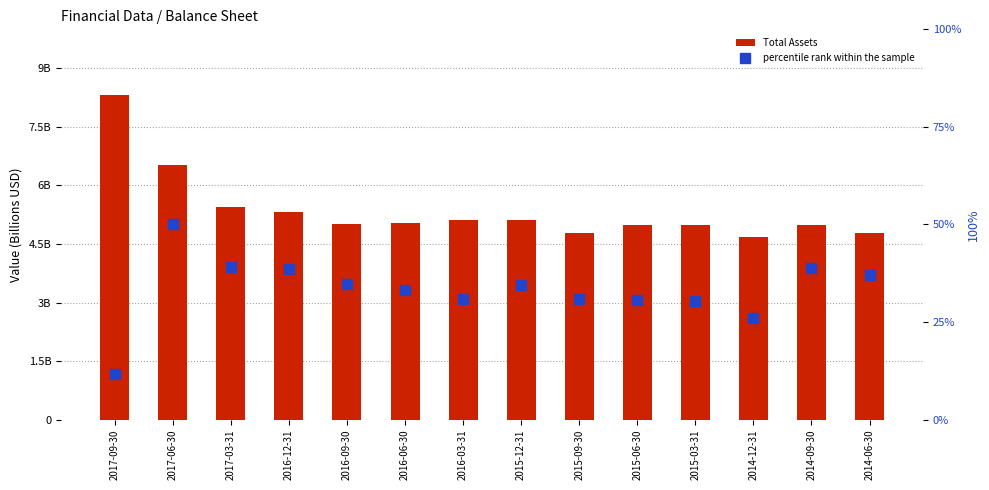

Reading left to right, extract all data points from this chart.

Total Assets: 2017-09-30=8.3	2017-06-30=6.5	2017-03-31=5.4	2016-12-31=5.3	2016-09-30=5.0	2016-06-30=5.0	2016-03-31=5.1	2015-12-31=5.1	2015-09-30=4.8	2015-06-30=5.0	2015-03-31=5.0	2014-12-31=4.7	2014-09-30=5.0	2014-06-30=4.8
percentile rank within the sample: 2017-09-30=11.6	2017-06-30=50.2	2017-03-31=39.2	2016-12-31=38.5	2016-09-30=34.8	2016-06-30=33.2	2016-03-31=30.8	2015-12-31=34.4	2015-09-30=30.8	2015-06-30=30.8	2015-03-31=30.3	2014-12-31=26.1	2014-09-30=38.9	2014-06-30=37.1